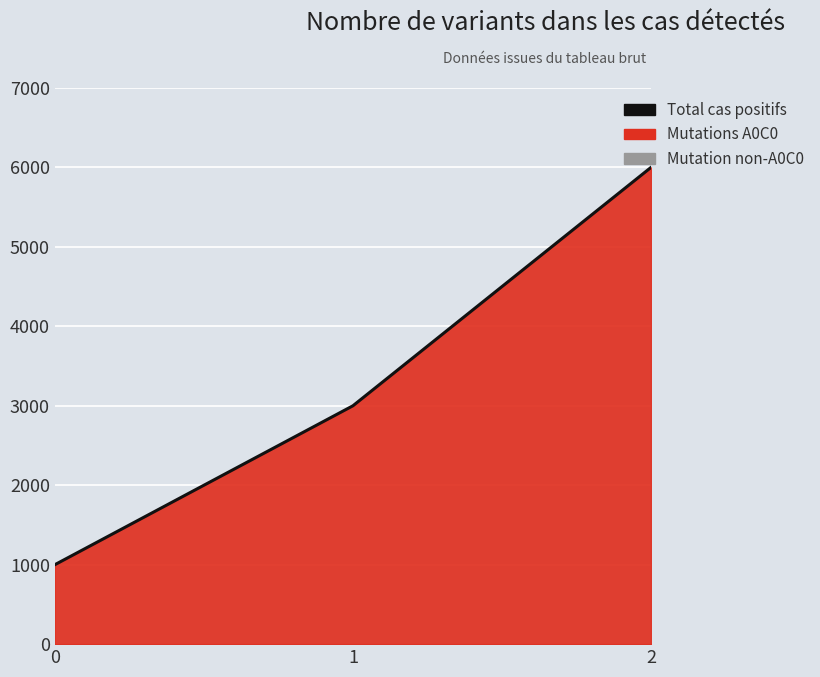

Reading left to right, what are all the values shown in this chart?

0=1000	1=3000	2=6000